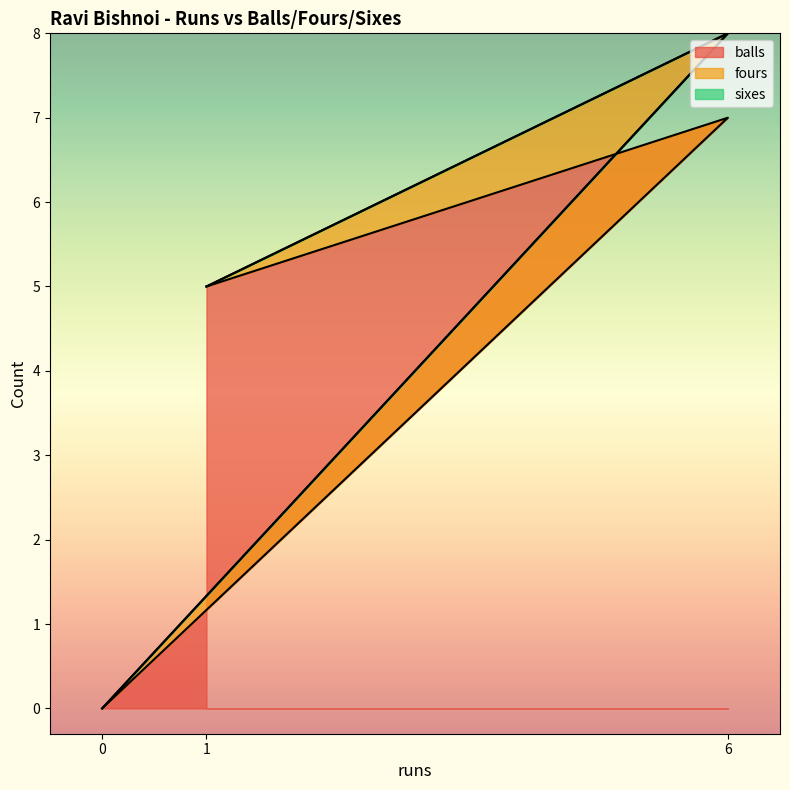

What is the total value across all series at 1?

5